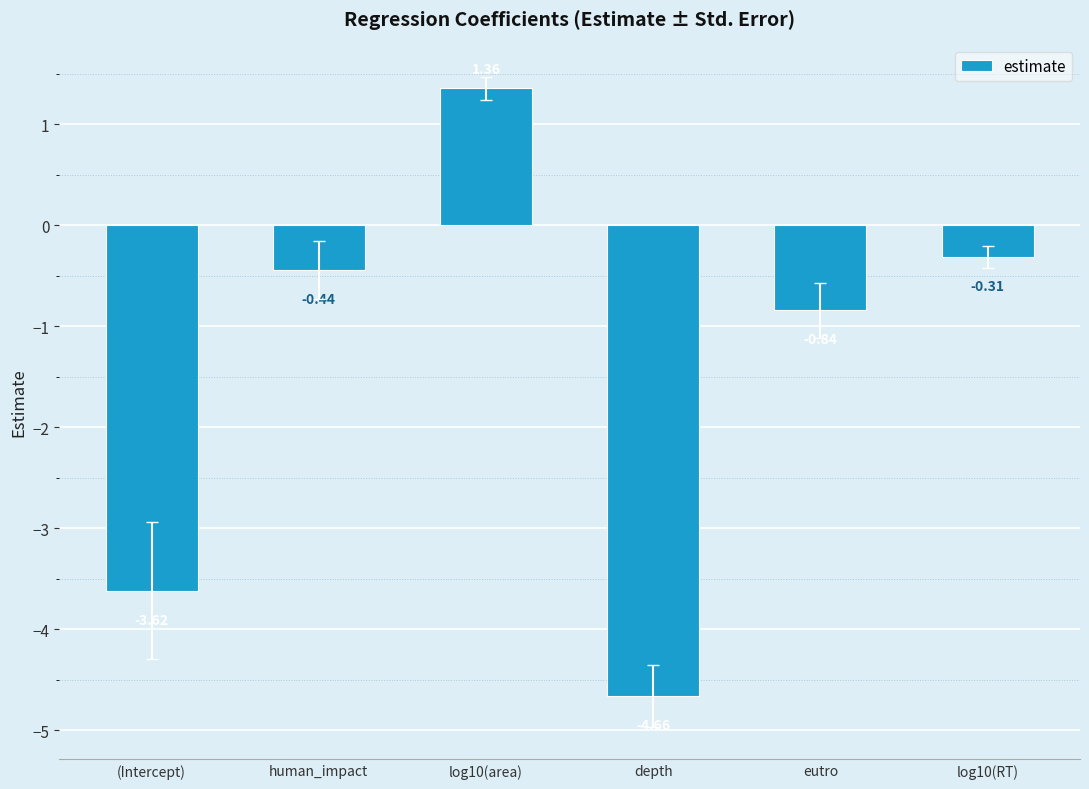

List the labels in order of value, smallest first.

depth, (Intercept), eutro, human_impact, log10(RT), log10(area)